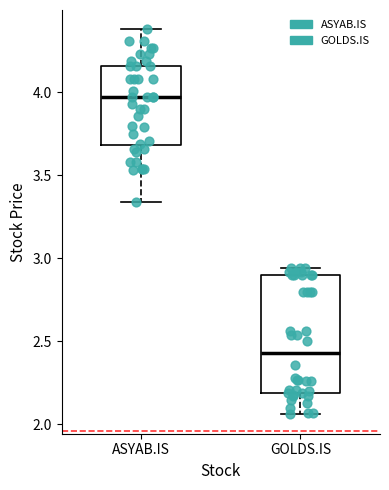

Comparing the boxes themselves (not the whiskers), which one is the tallest?

GOLDS.IS